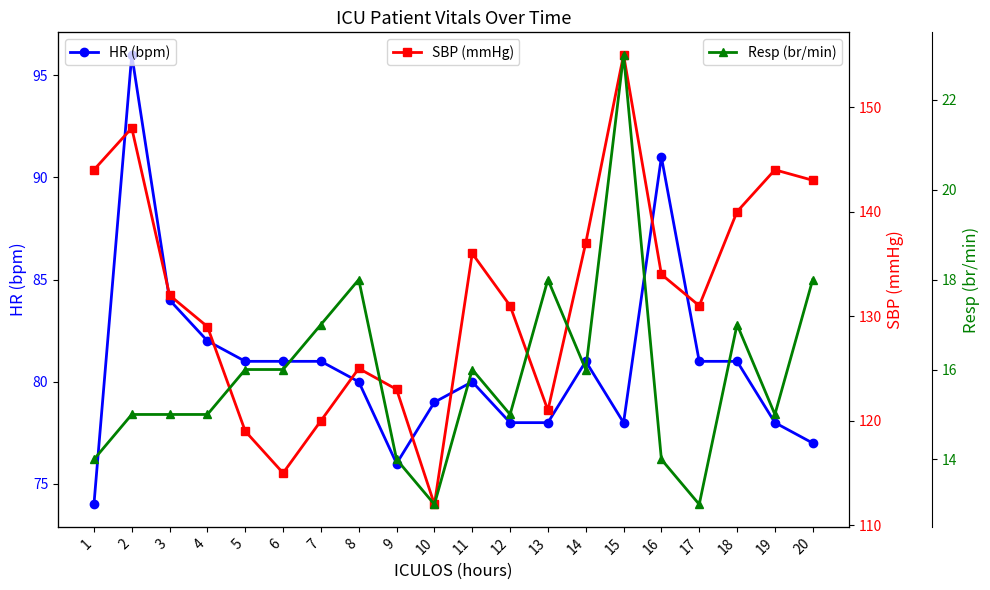

Does the chart have visible grid lines?

No